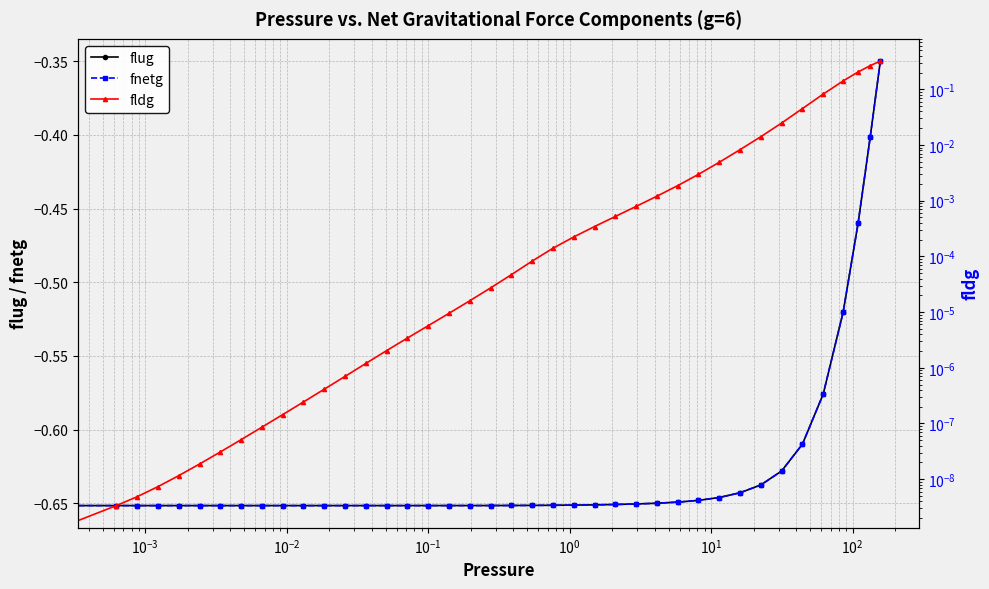

Reading left to right, what are all the values shown in this chart?

flug: -0.7	-0.7	-0.7	-0.7	-0.7	-0.7	-0.7	-0.7	-0.7	-0.7	-0.7	-0.7	-0.7	-0.7	-0.7	-0.7	-0.7	-0.7	-0.7	-0.7	-0.7	-0.7	-0.7	-0.7	-0.7	-0.7	-0.7	-0.7	-0.6	-0.6	-0.6	-0.6	-0.6	-0.6	-0.6	-0.6	-0.5	-0.5	-0.4	-0.3
fnetg: -0.7	-0.7	-0.7	-0.7	-0.7	-0.7	-0.7	-0.7	-0.7	-0.7	-0.7	-0.7	-0.7	-0.7	-0.7	-0.7	-0.7	-0.7	-0.7	-0.7	-0.7	-0.7	-0.7	-0.7	-0.7	-0.7	-0.7	-0.7	-0.6	-0.6	-0.6	-0.6	-0.6	-0.6	-0.6	-0.6	-0.5	-0.5	-0.4	-0.3
fldg: 0.0	0.0	0.0	0.0	0.0	0.0	0.0	0.0	0.0	0.0	0.0	0.0	0.0	0.0	0.0	0.0	0.0	0.0	0.0	0.0	0.0	0.0	0.0	0.0	0.0	0.0	0.0	0.0	0.0	0.0	0.0	0.0	0.0	0.0	0.0	0.1	0.1	0.2	0.3	0.3